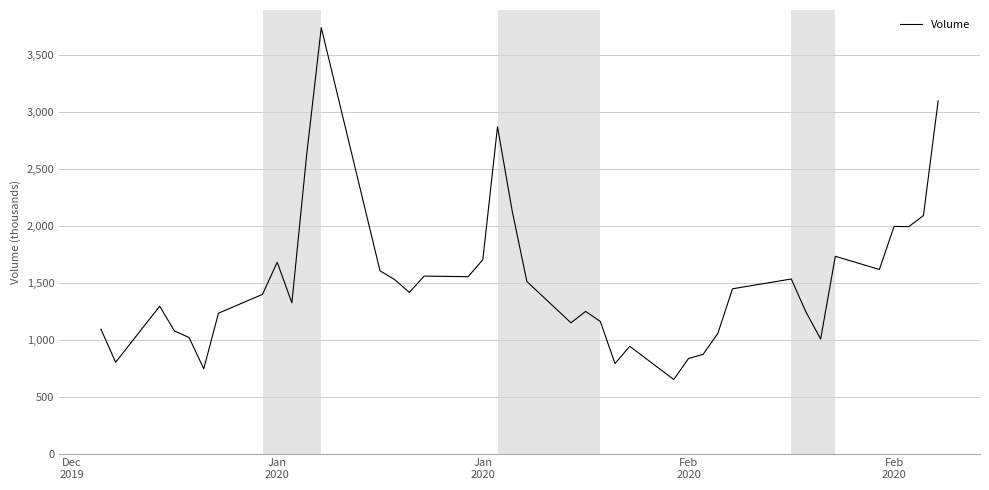

Does the chart display data point markers on the line(s)?

No